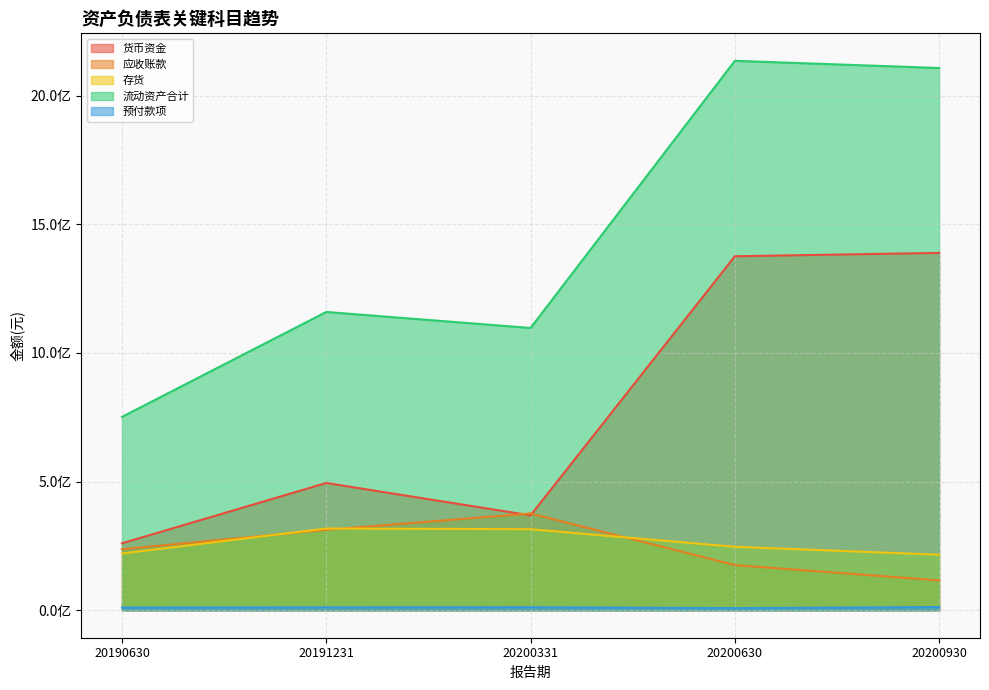

What is the difference between the maximum and minimum values in the 存货 series?

101924349.4